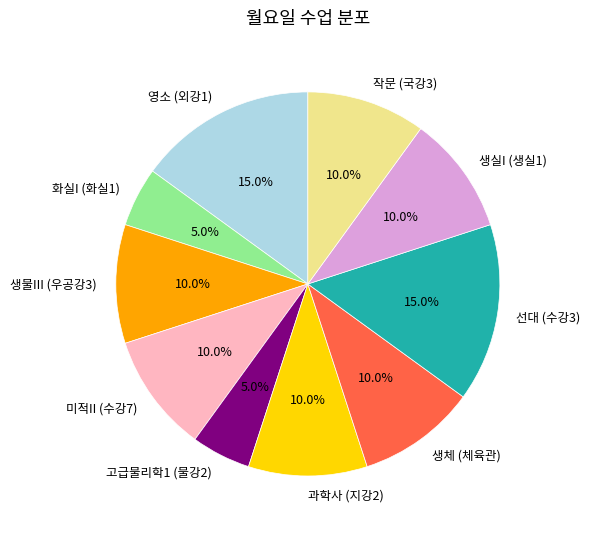

Approximately how many times larger is the value at 선대 (수강3) compared to 생실I (생실1)?

1.5